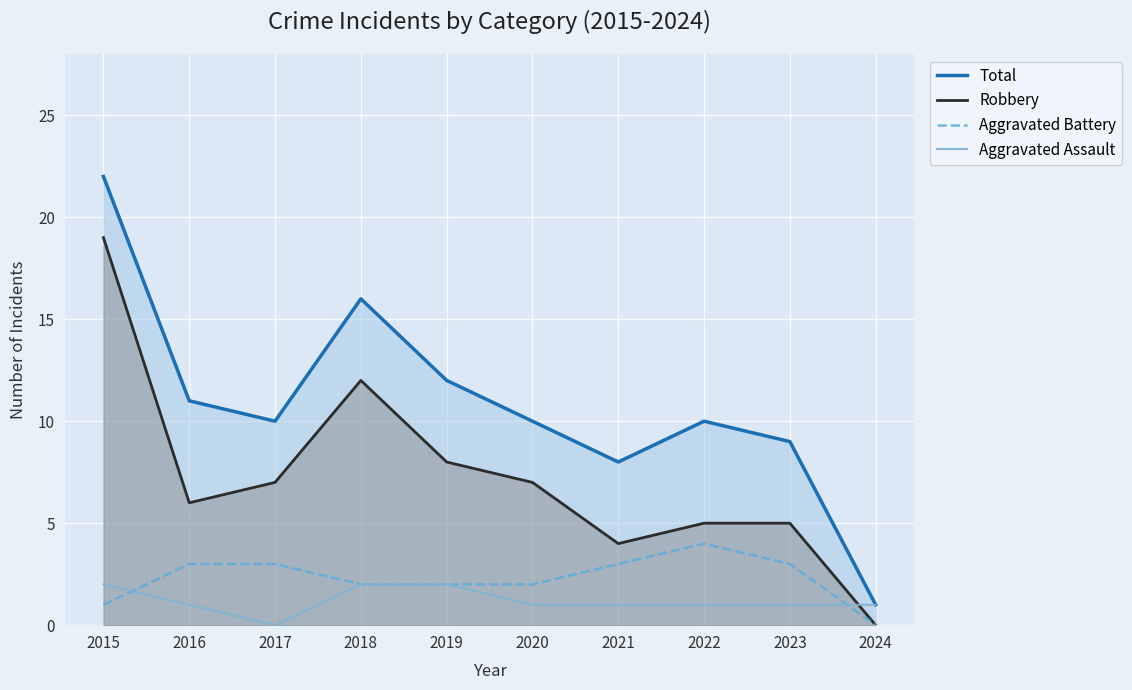

At which category does Robbery reach its first local valley?

2016